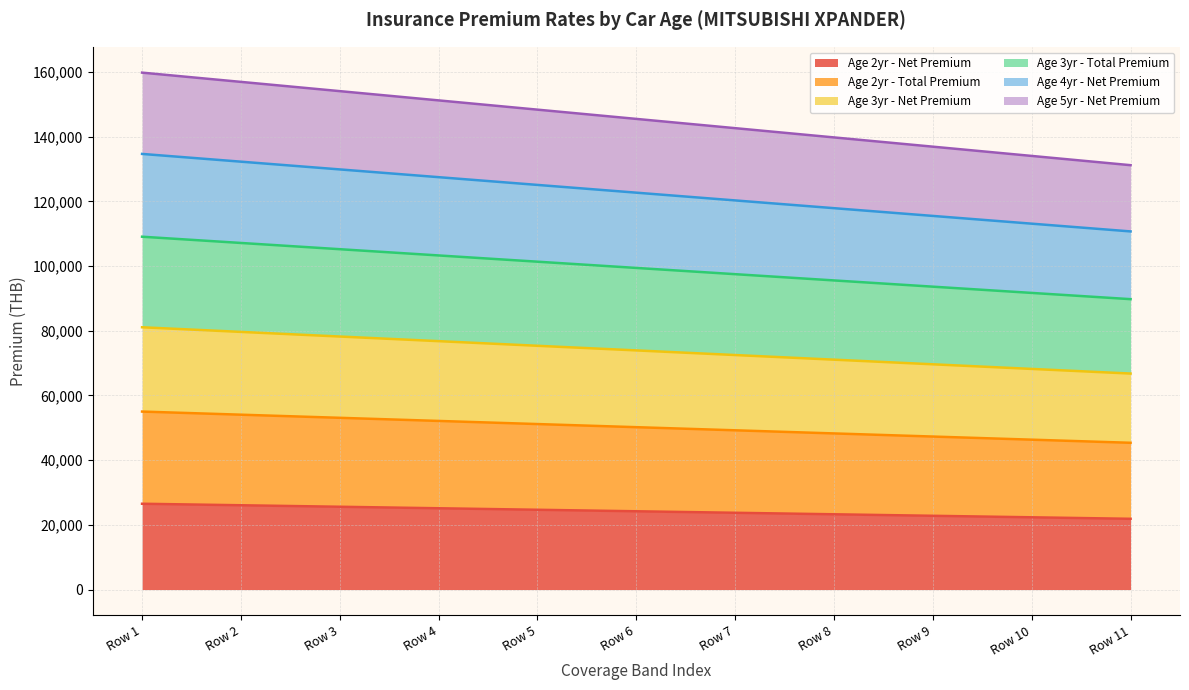

What is the greatest value displayed?

159822.3